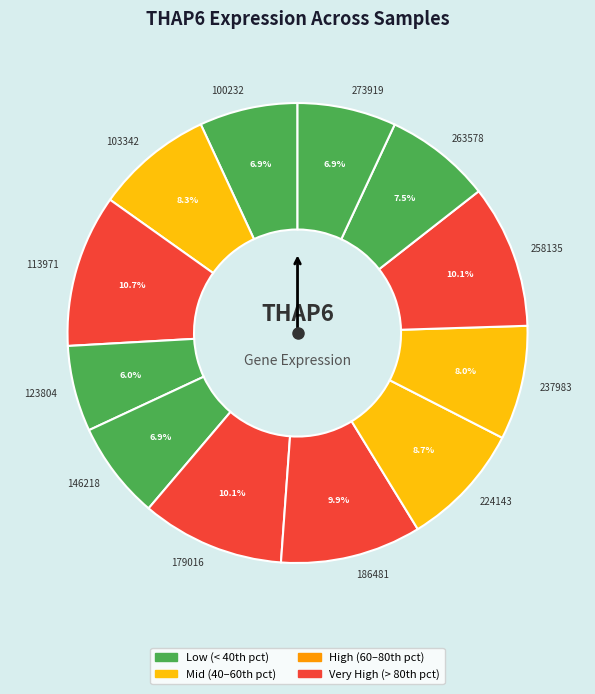

The 123804 slice represents 6% of the pie. True or false?

True